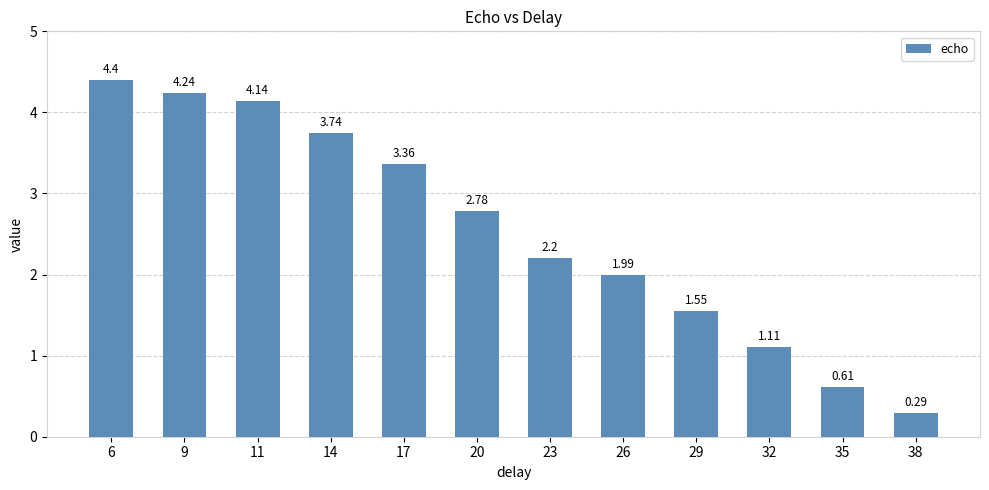

Rank the categories by value from lowest to highest.

38, 35, 32, 29, 26, 23, 20, 17, 14, 11, 9, 6